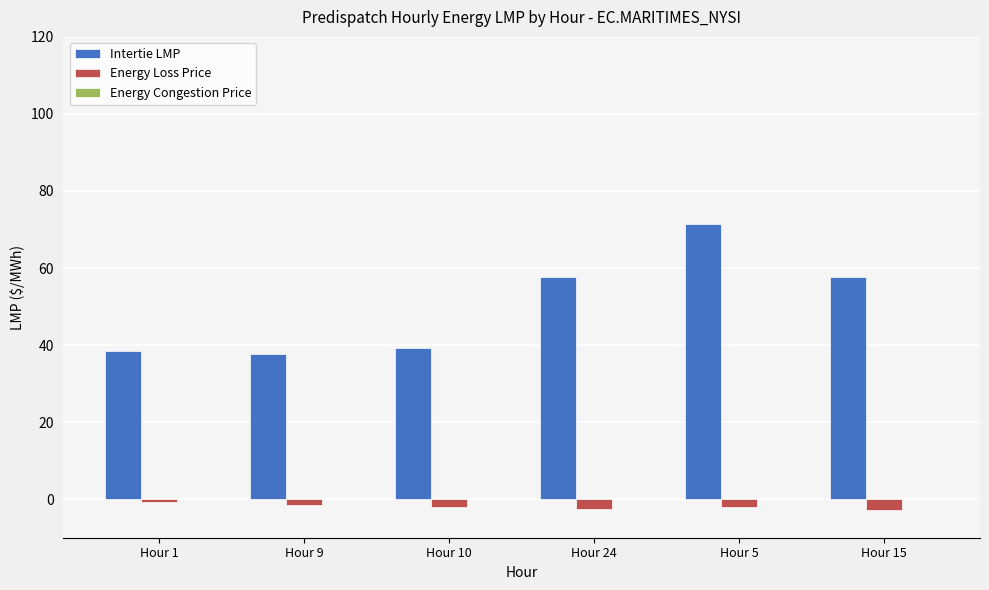

At Hour 5, list the series in order from largest to smallest.

Intertie LMP, Energy Loss Price